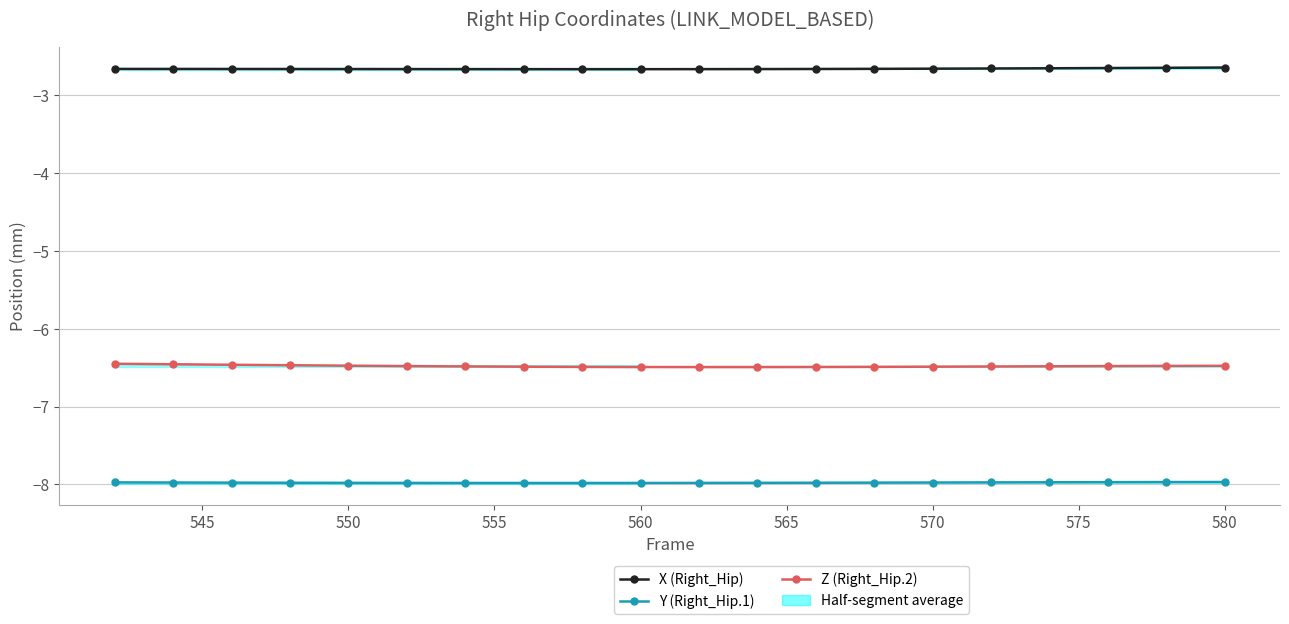

What is the average value of the X series?

-2.7